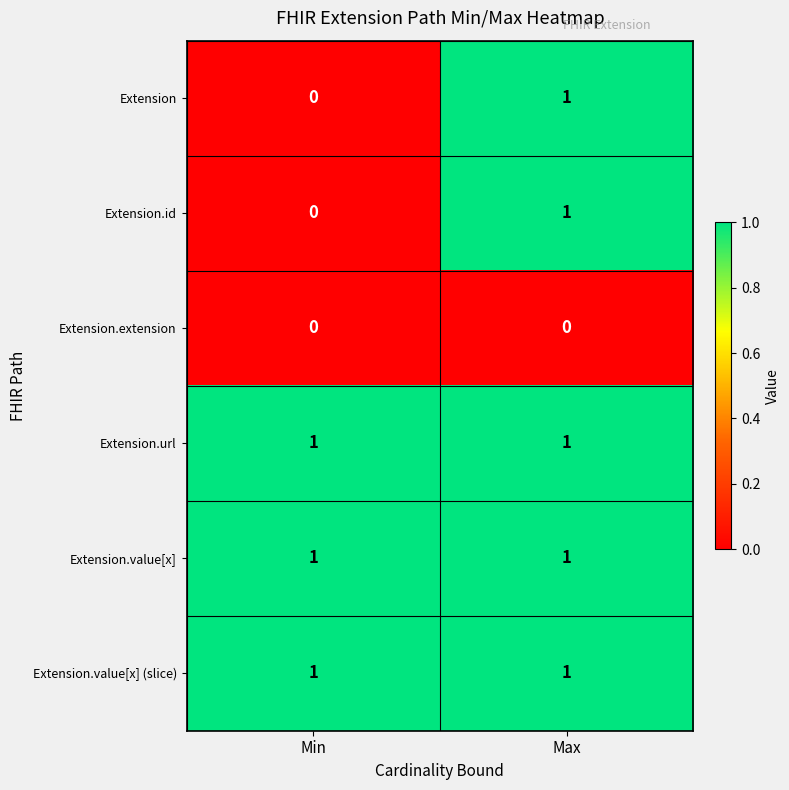

Reading left to right, extract all data points from this chart.

Extension: 0	1
Extension.id: 0	1
Extension.extension: 0	0
Extension.url: 1	1
Extension.value[x]: 1	1
Extension.value[x] (slice): 1	1